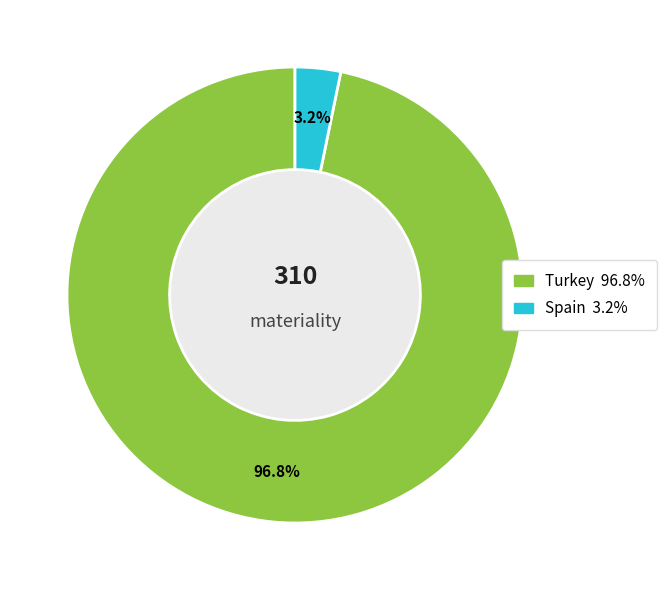

Combined, do Turkey and Spain account for over 50%?

Yes